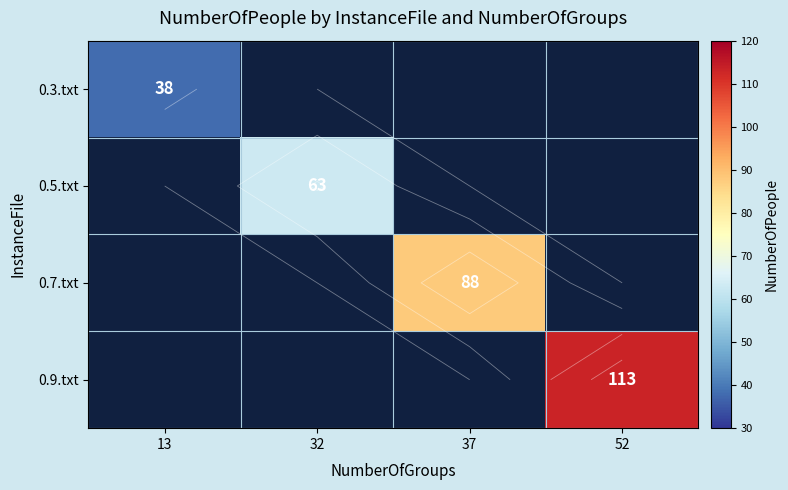

What is the maximum value for 0.3.txt?

38.0